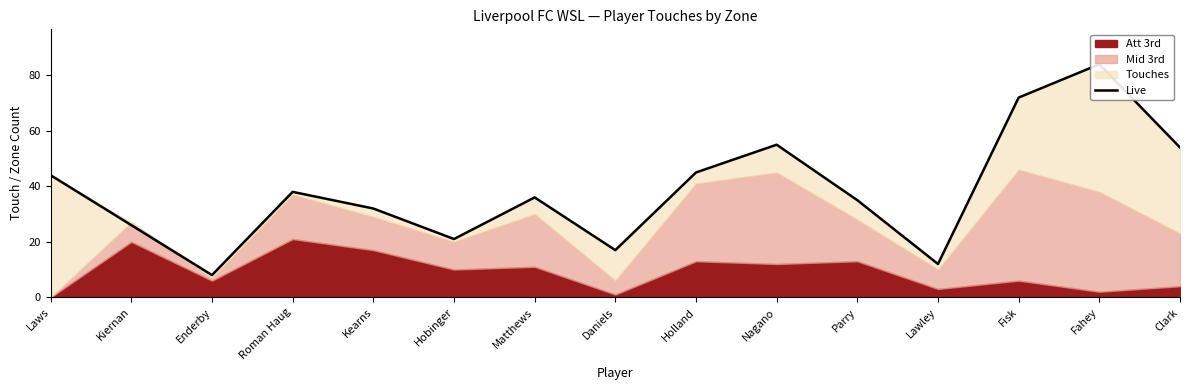

Which has a higher value, Kearns or Matthews?

Matthews